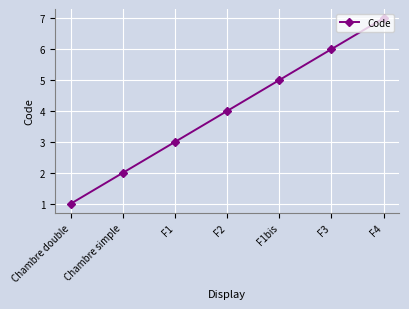

What is the sum of all values?

28